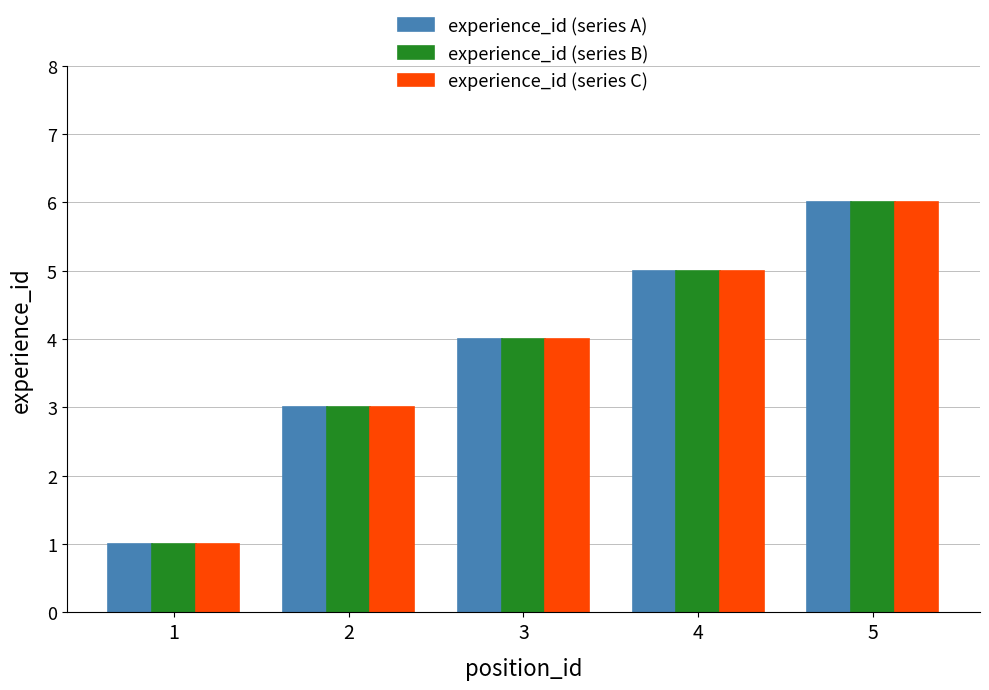

The value of experience_id (series A) at 3 is 4. True or false?

True